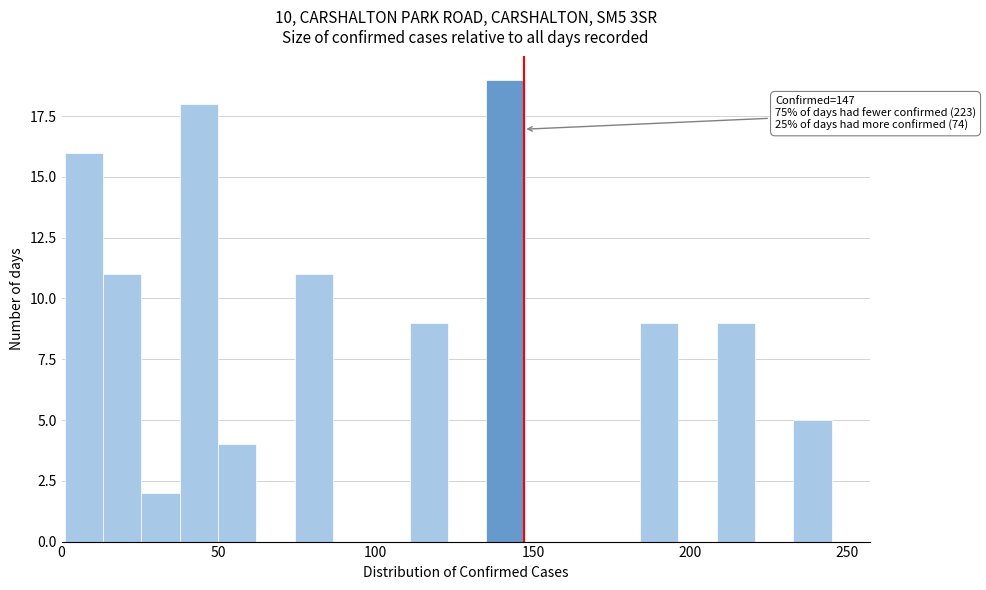

Read against the x-axis, roughly where is the centre of the tallest bar?

140